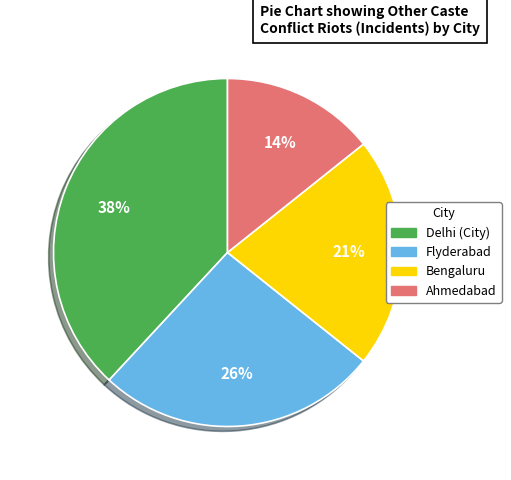

Rank the categories by value from lowest to highest.

Ahmedabad, Bengaluru, Flyderabad, Delhi (City)